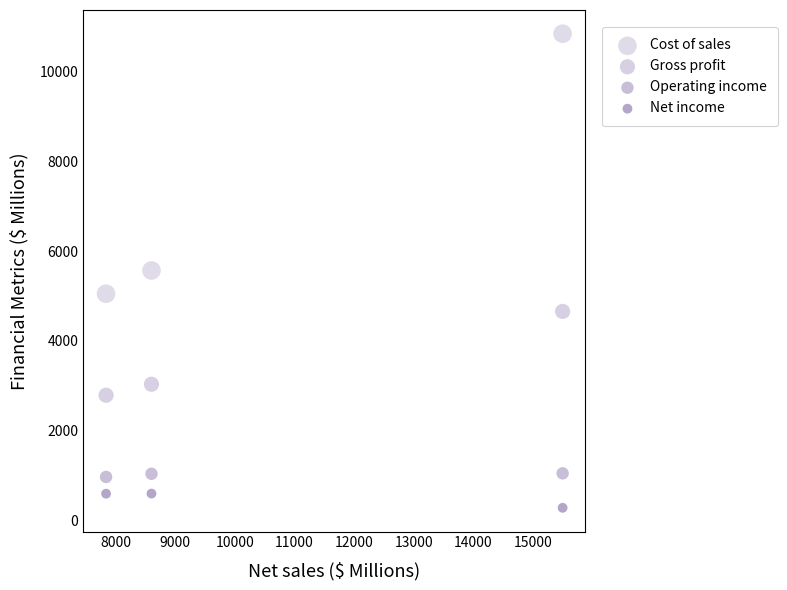

How many points are shown in the scatter plot?

12